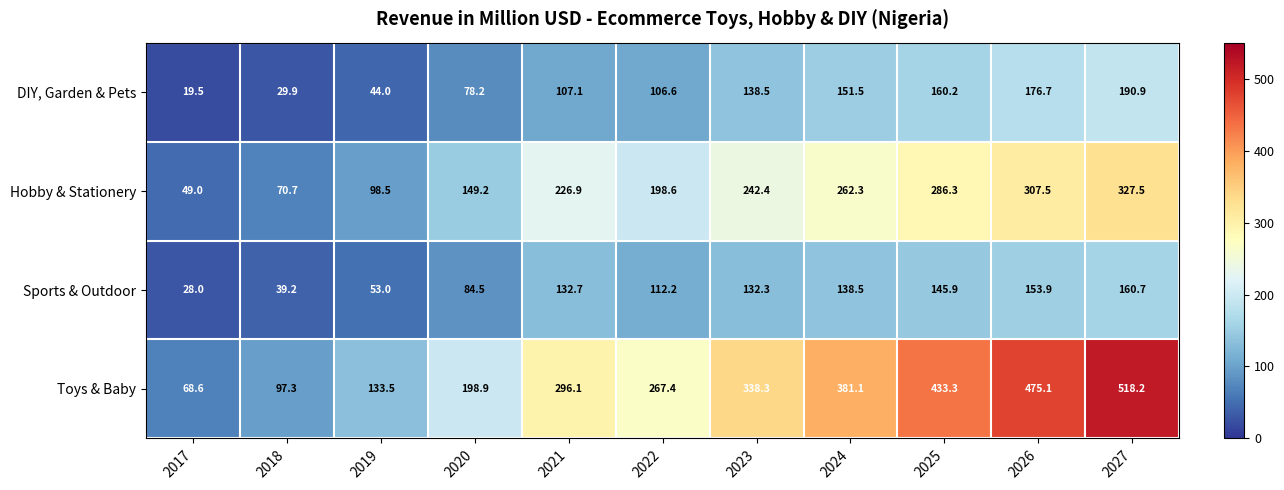

Which series has the widest spread of values?

Toys & Baby